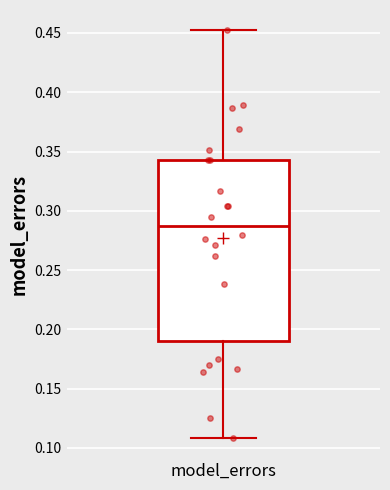

Transcribe this box plot: give where the median line is, the range the box spans, and where the two whiskers end, as read against the y-axis. The values are not printed on the chart, so give them approximately, as read against the axis.

median 0.285, box 0.190 to 0.345, whiskers 0.110 to 0.450